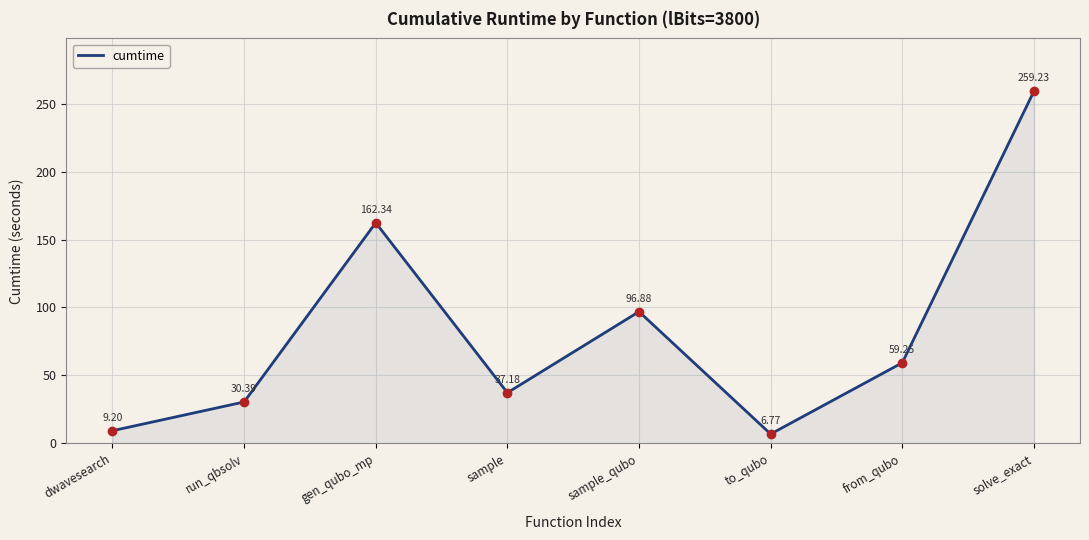

What is the change in value from from_qubo to solve_exact?

+200.0